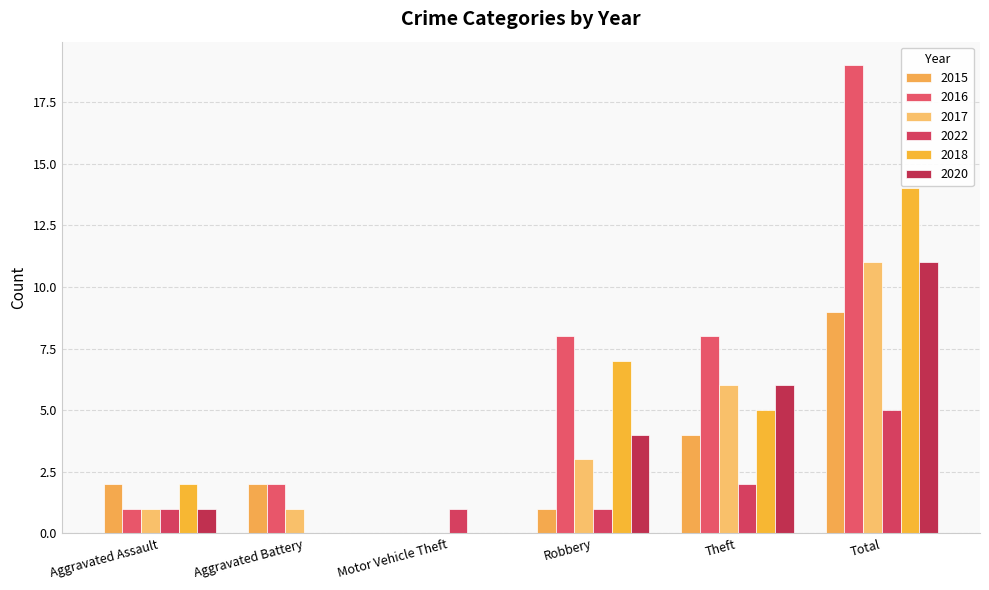

What is the label of the 3rd bar from the left?

Motor Vehicle Theft